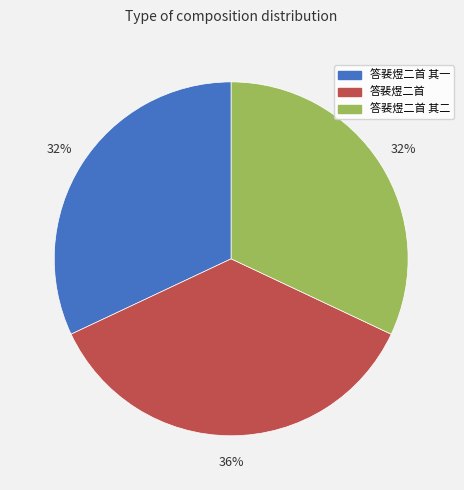

Between 答裴煜二首 and 答裴煜二首 其一, which is larger?

答裴煜二首